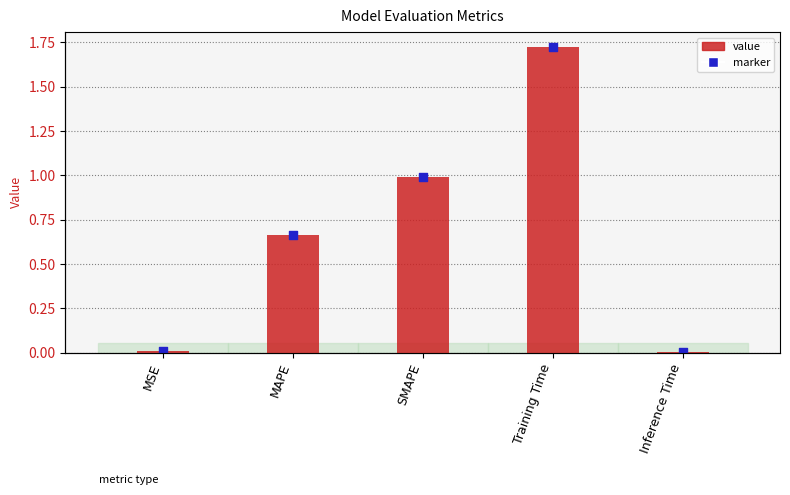

Between MSE and SMAPE, which is larger?

SMAPE